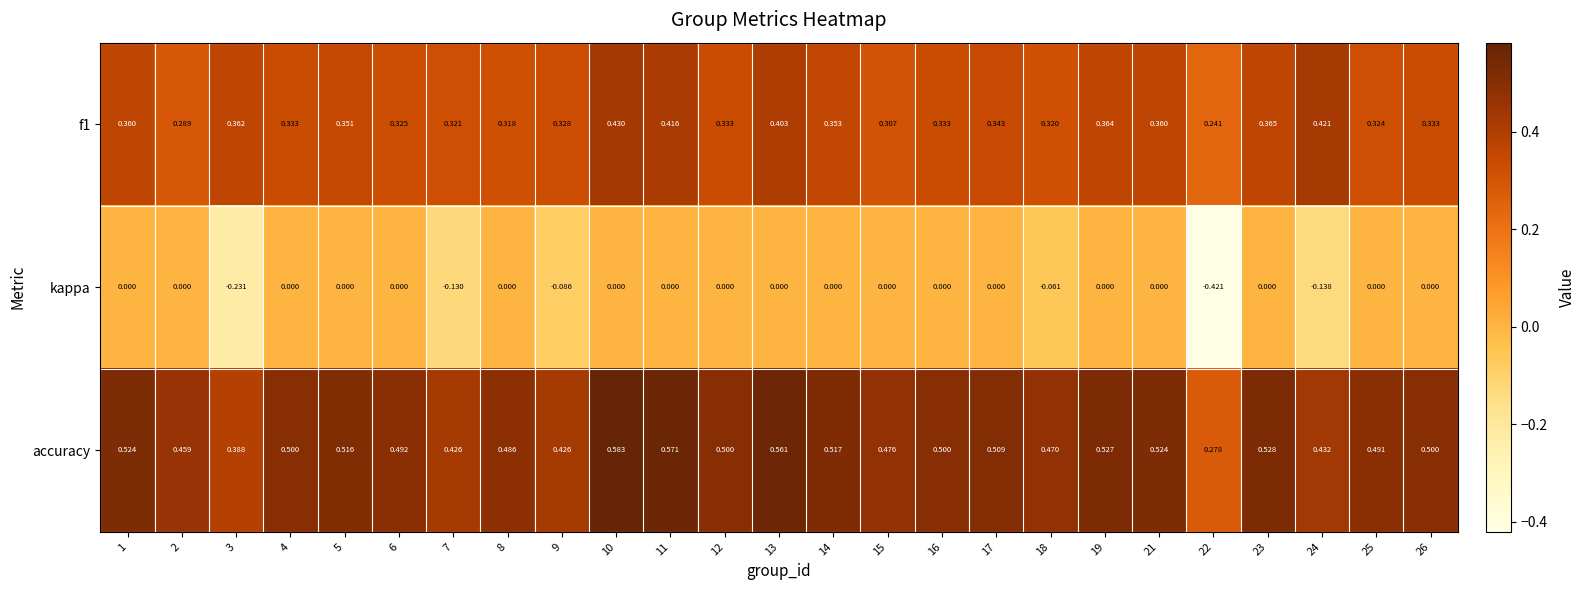

Which series has the largest total across all categories?

accuracy